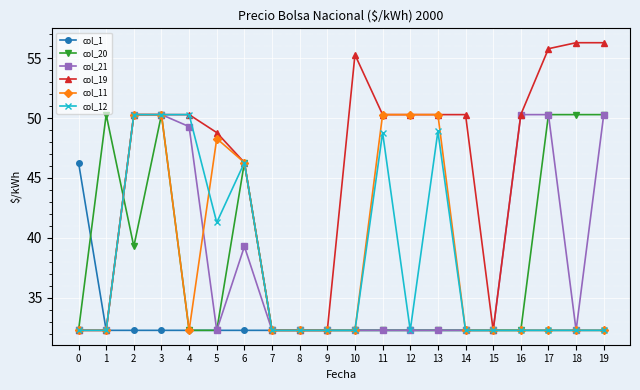

Is this an area chart (filled region under the line)?

No